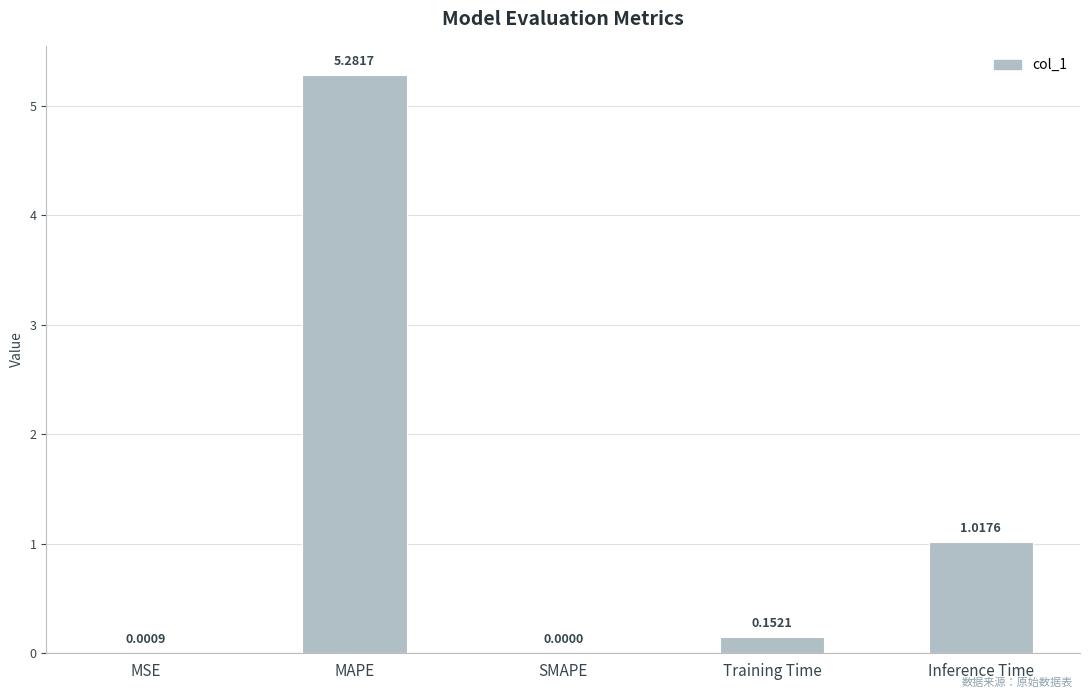

What is the sum of the values at SMAPE and MAPE?

5.3